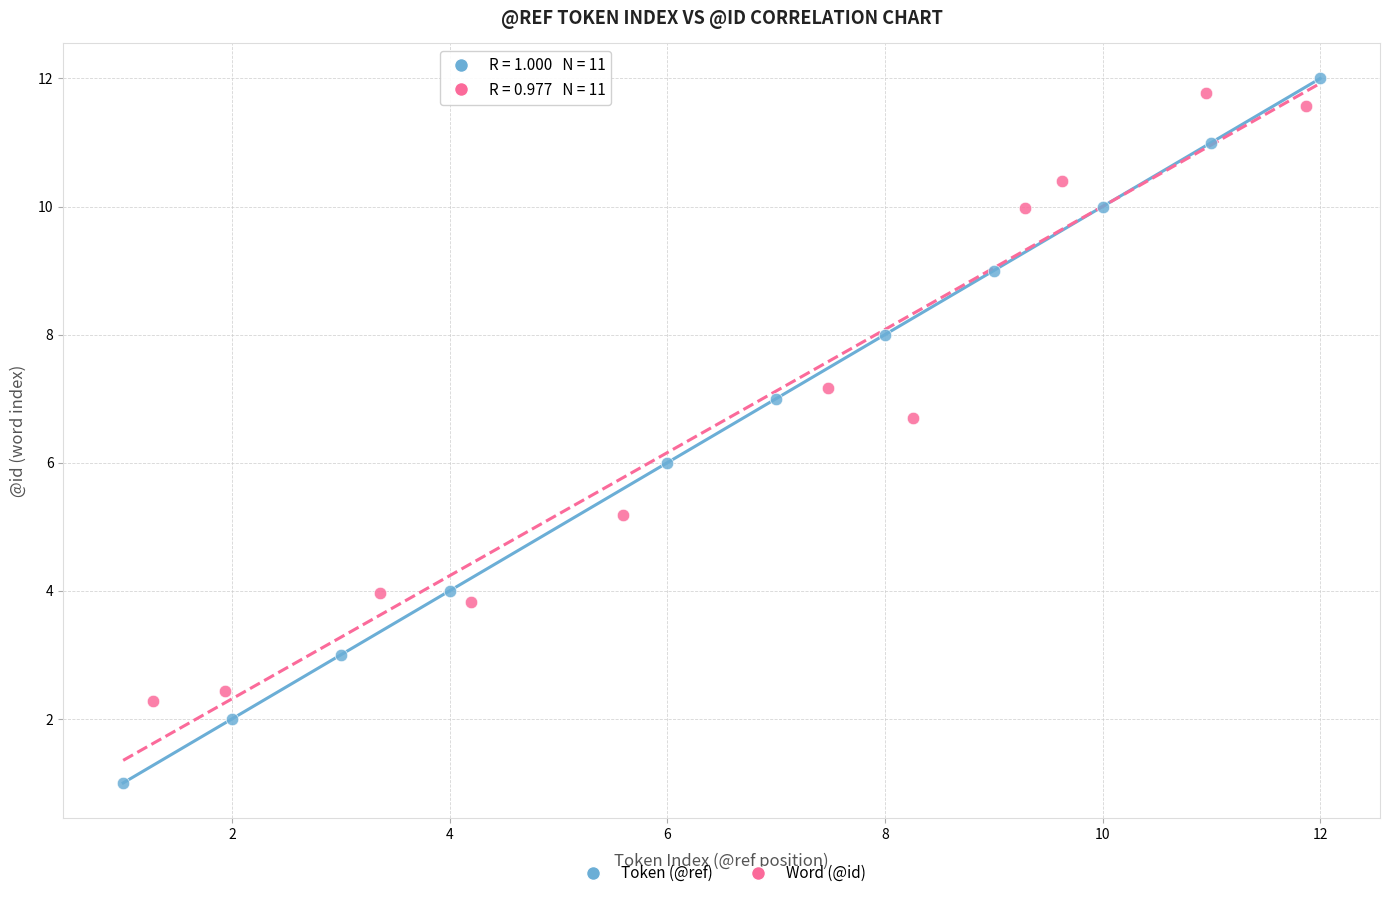

Which series contains the lowest Y value?

Token (@ref)